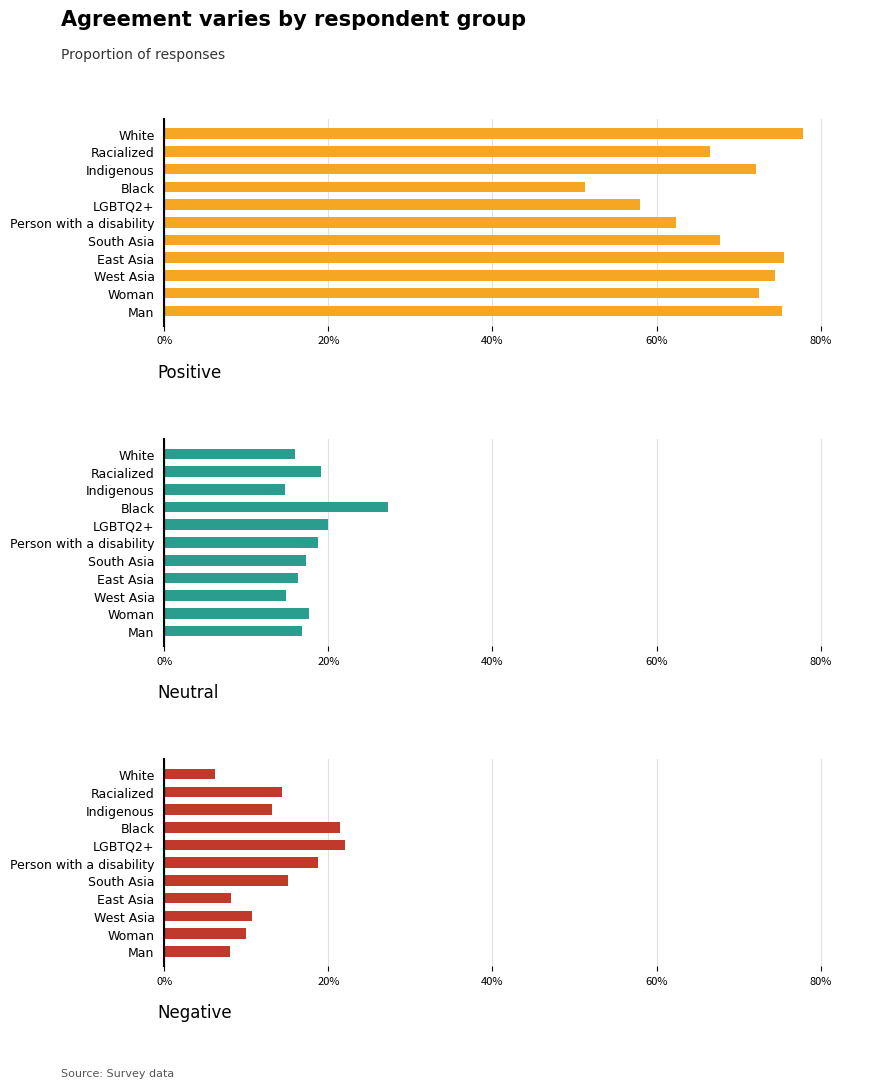

Which series changed the most between Person with a disability and South Asia?

Positive